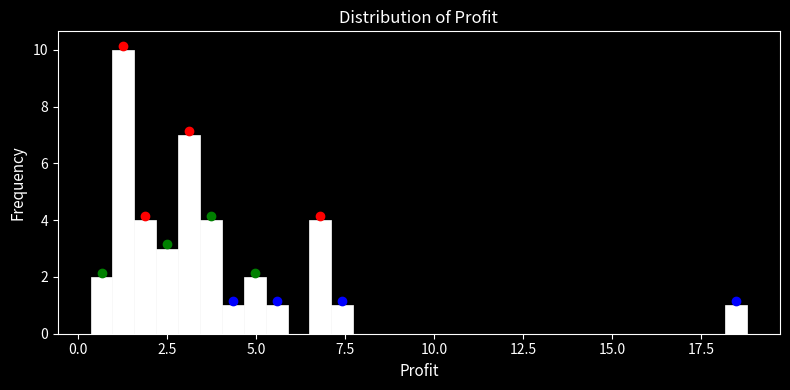

Around what value on the x-axis is the tallest bar? Give the approximate position of its centre, as read against the axis.

1.5